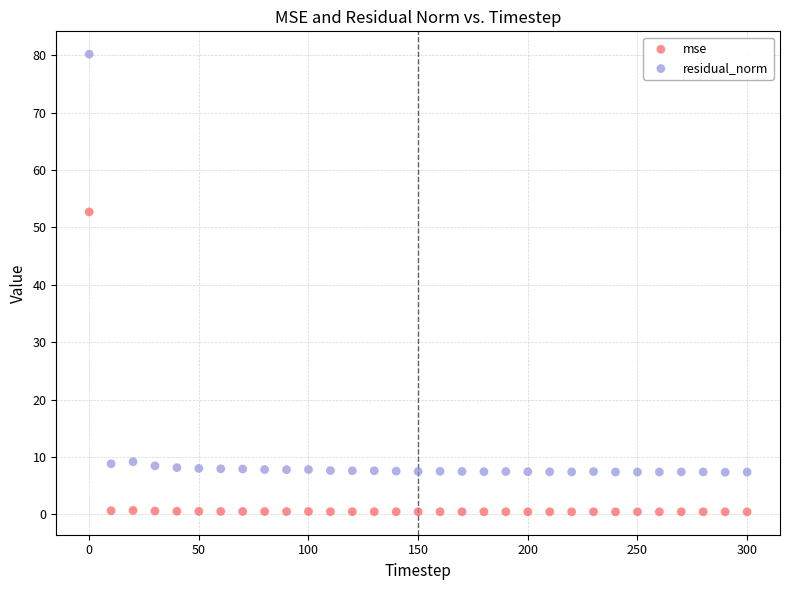

Across all data points, what is the range of Y values (max minus min)?

79.8